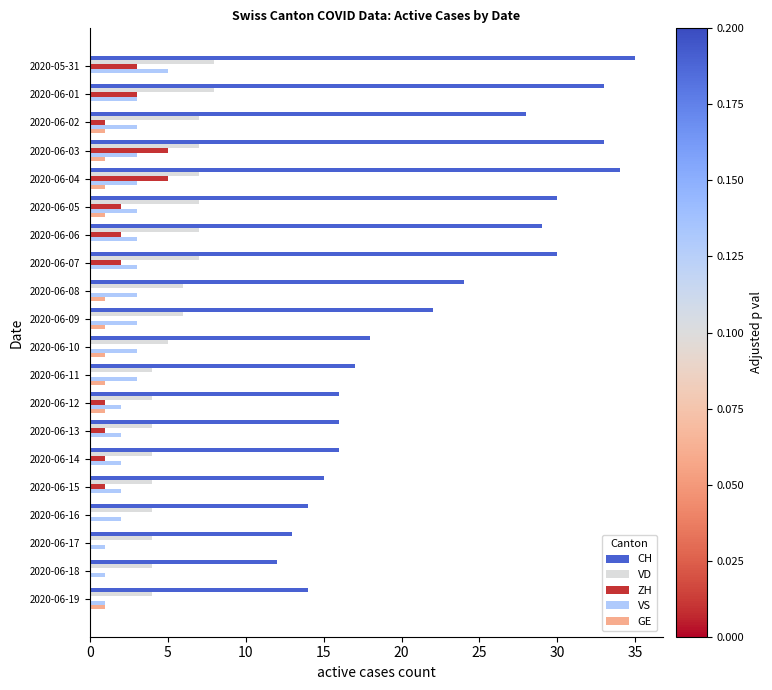

Which series has the largest total across all categories?

CH